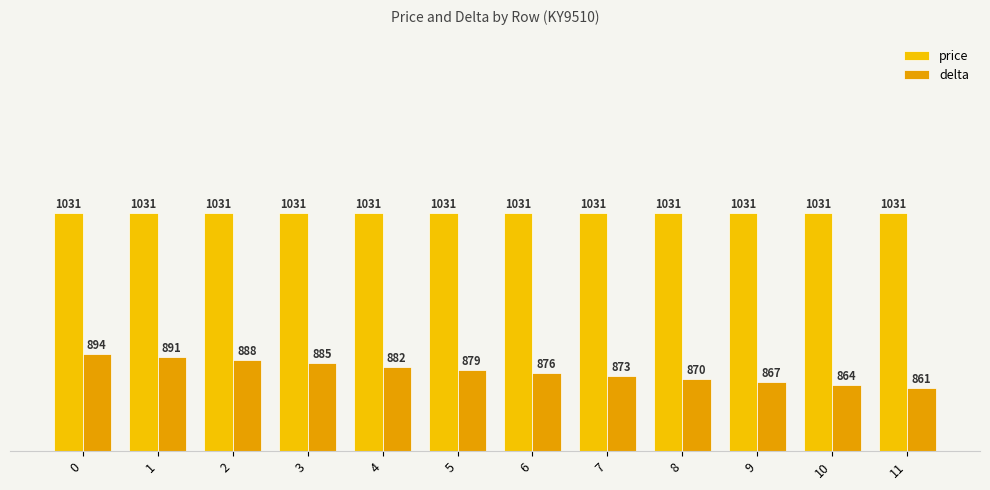

Rank the series at 10 from lowest to highest value.

delta, price